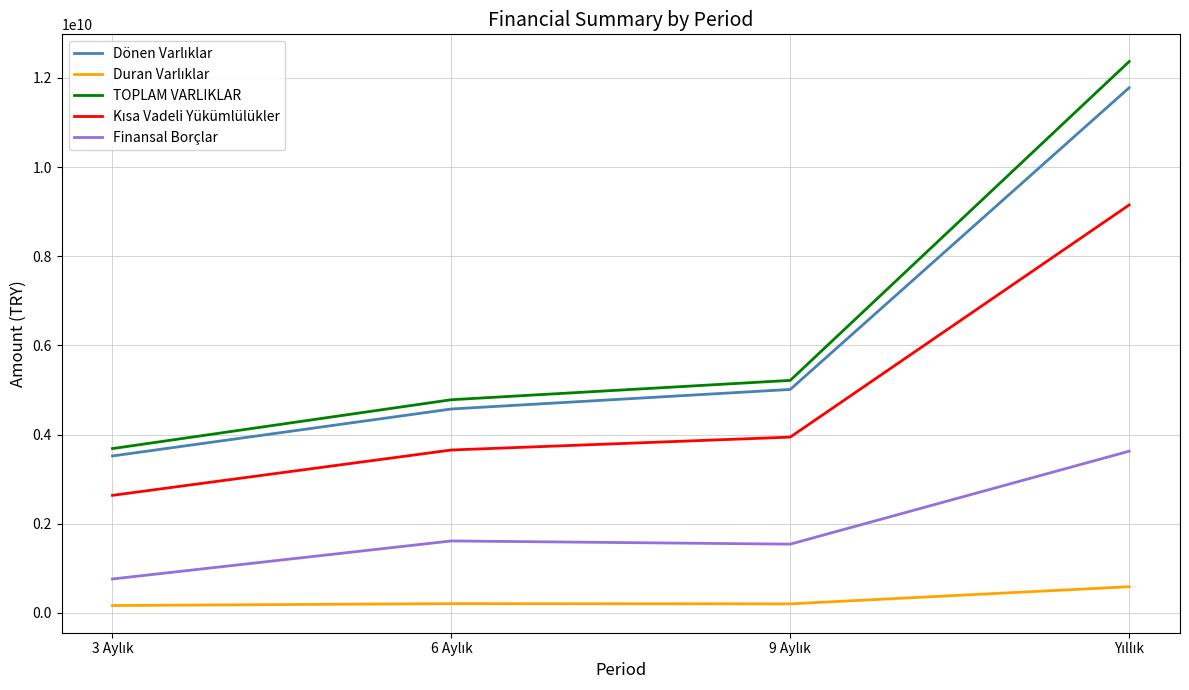

How many lines are shown in the chart?

5